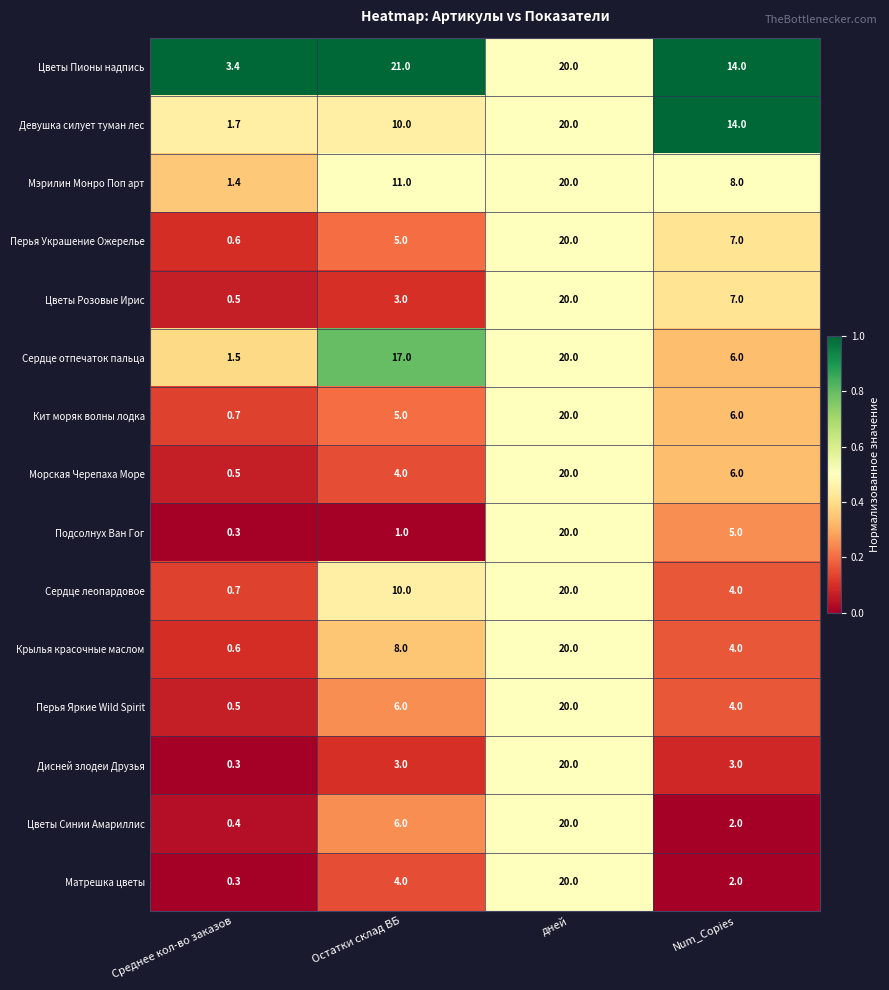

Read the Мэрилин Монро Поп арт value at Среднее кол-во заказов.

1.4